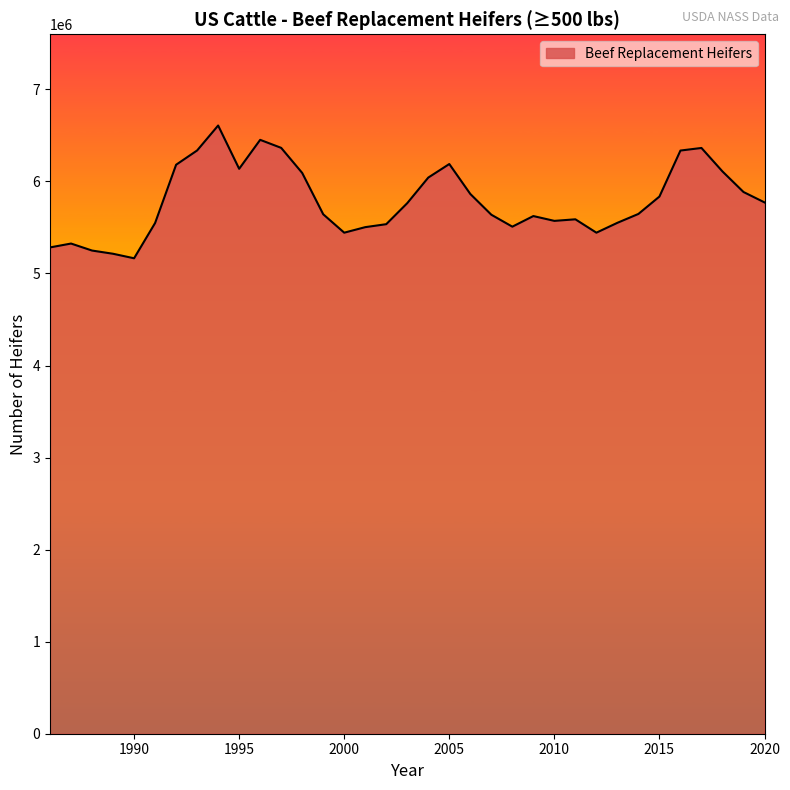

What is the difference between the maximum and minimum values?

1442300